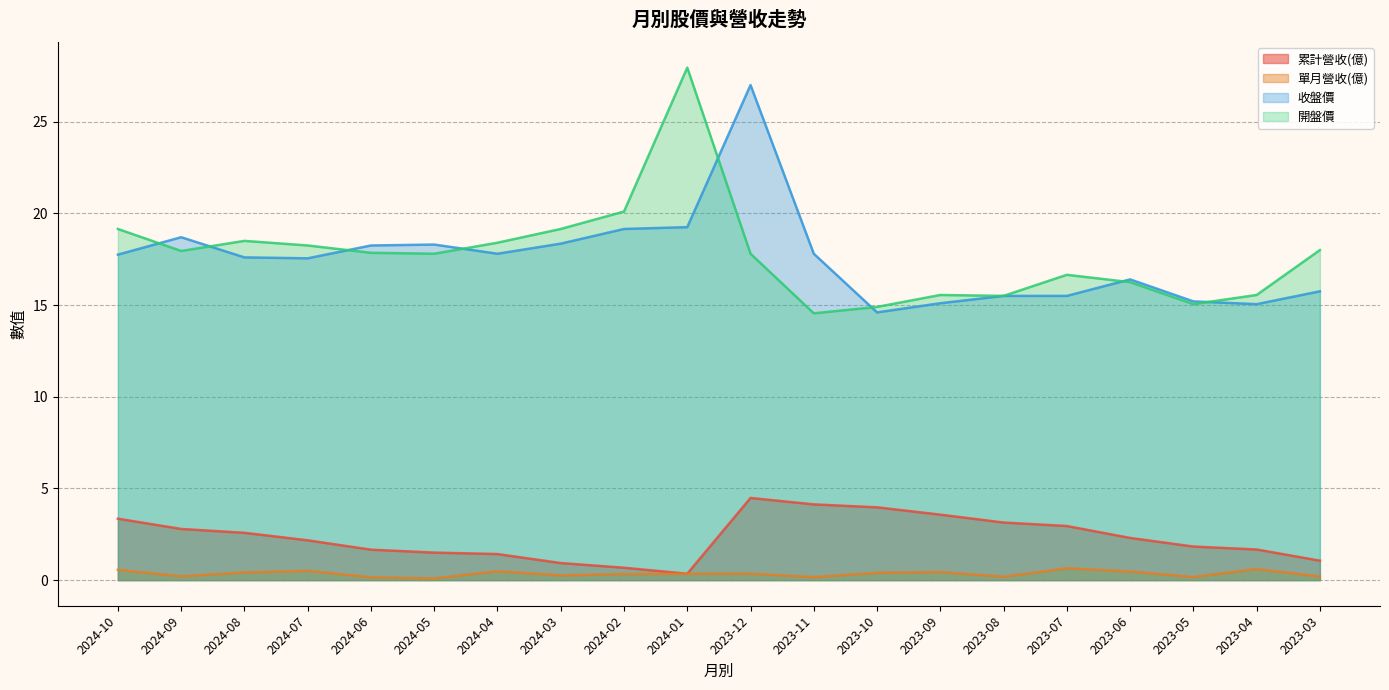

Reading left to right, extract all data points from this chart.

累計營收(億): 3.4	2.8	2.6	2.2	1.7	1.5	1.4	0.9	0.7	0.3	4.5	4.1	4.0	3.6	3.1	3.0	2.3	1.8	1.7	1.1
單月營收(億): 0.6	0.2	0.4	0.5	0.2	0.1	0.5	0.3	0.3	0.3	0.4	0.2	0.4	0.4	0.2	0.6	0.5	0.2	0.6	0.2
收盤價: 17.8	18.7	17.6	17.6	18.2	18.3	17.8	18.4	19.1	19.2	27.0	17.8	14.6	15.1	15.5	15.5	16.4	15.2	15.1	15.8
開盤價: 19.1	17.9	18.5	18.2	17.9	17.8	18.4	19.1	20.1	27.9	17.8	14.6	14.9	15.6	15.5	16.6	16.2	15.1	15.6	18.0